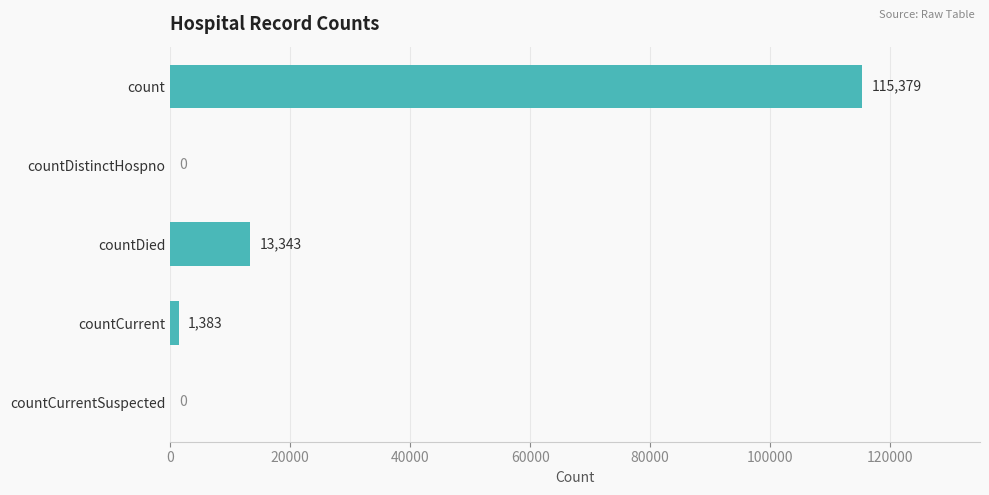

Count the number of categories in the chart.

5